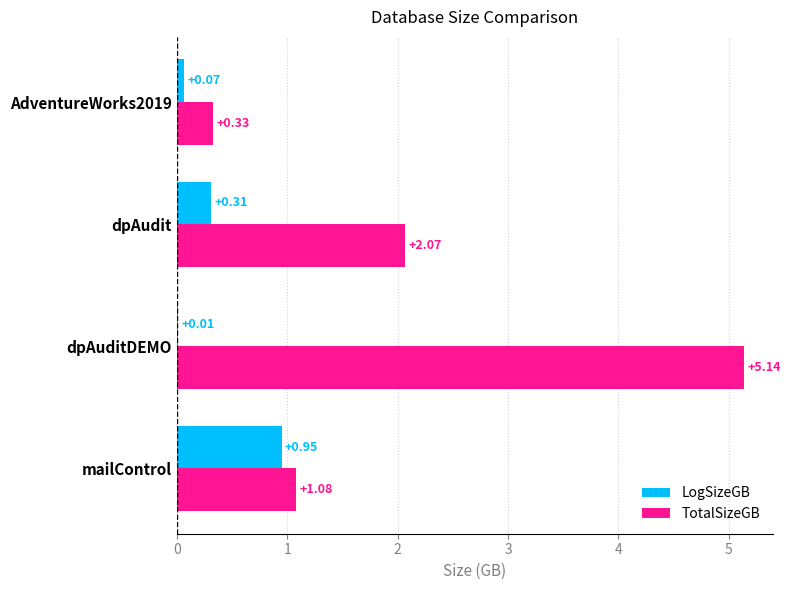

At which category does the chart reach its peak across all series?

dpAuditDEMO